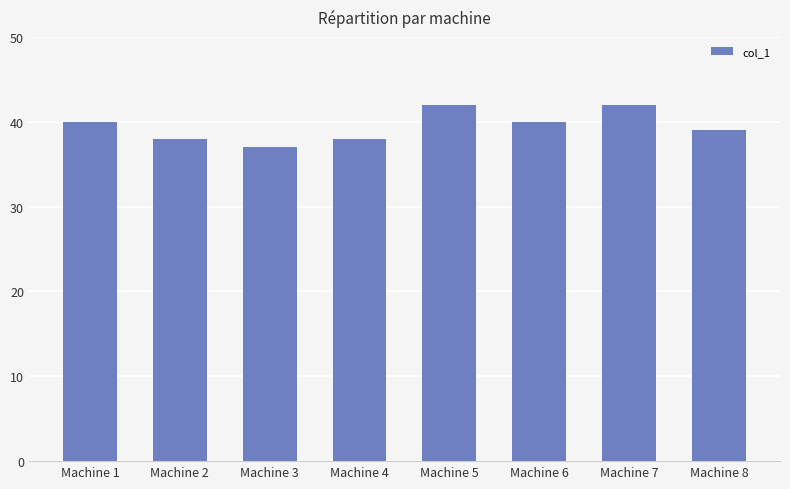

What value does the data have at Machine 3?

37